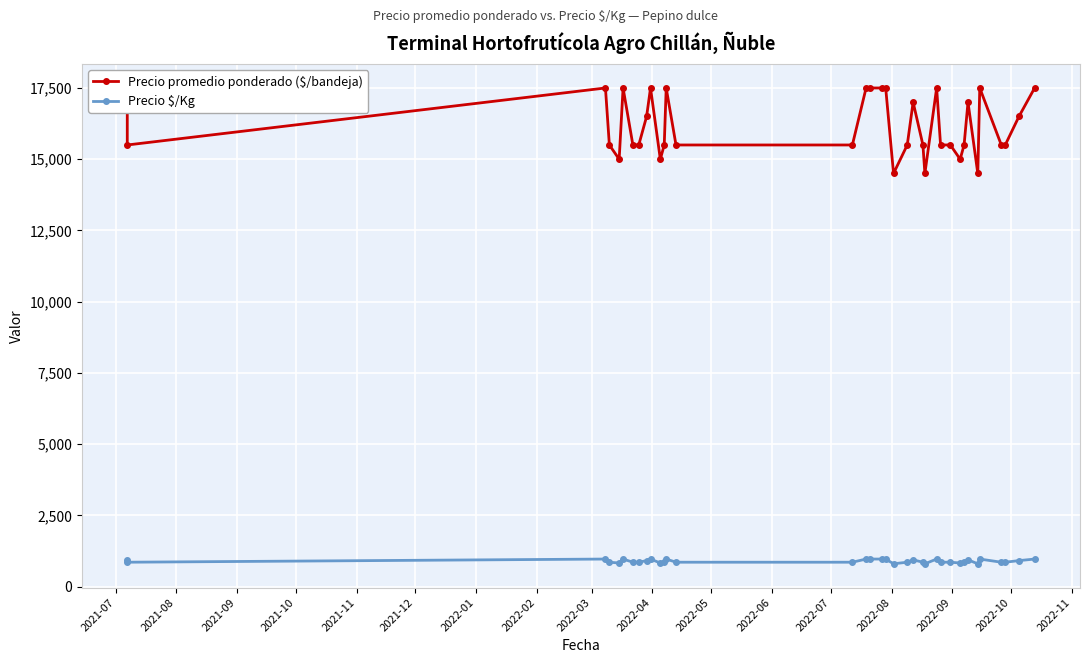

True or false: Precio promedio ponderado ($/bandeja) and Precio $/Kg intersect in this chart.

False